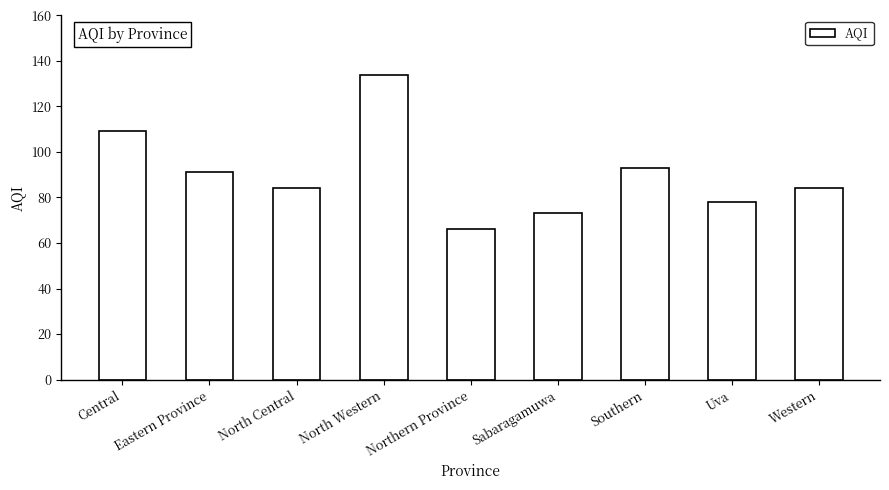

What is the change in value from Eastern Province to Northern Province?

-25